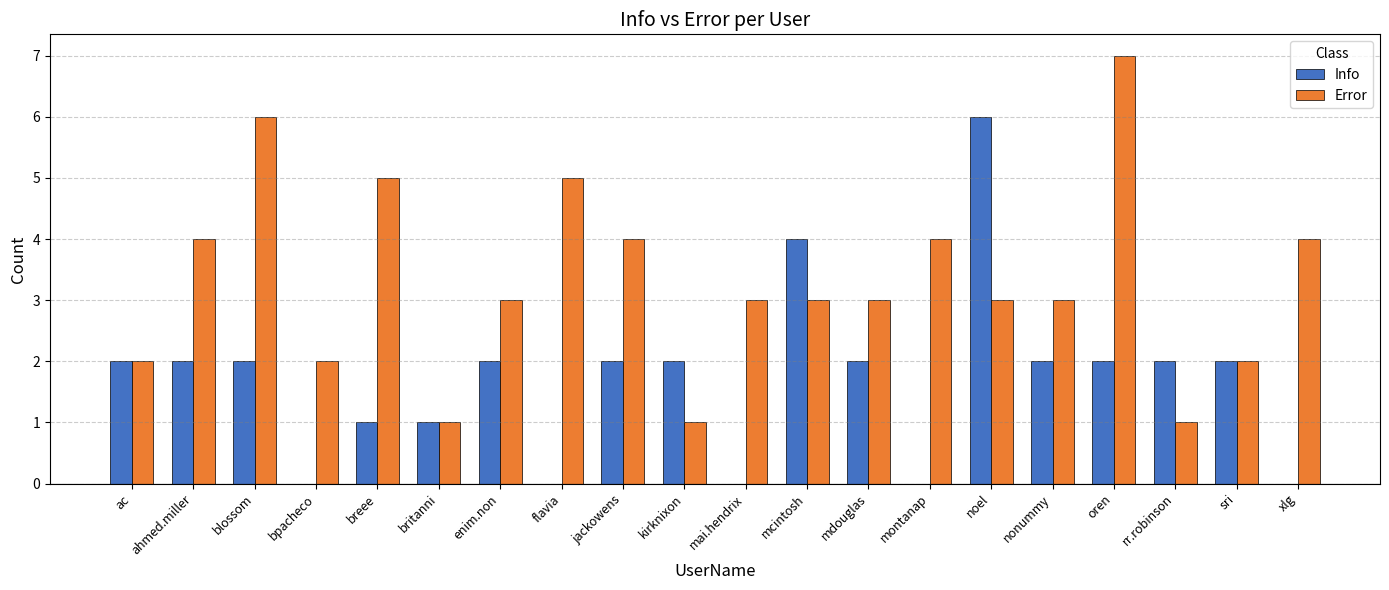

Read the Error value at bpacheco.

2